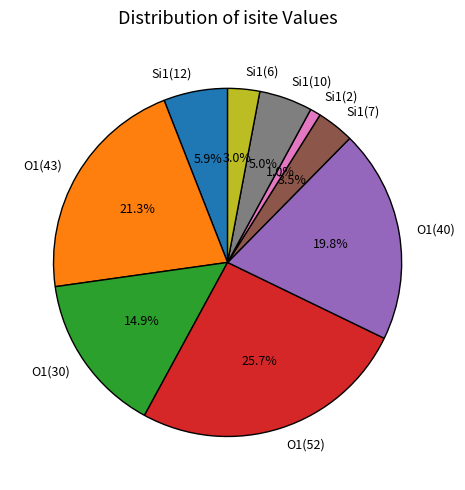

Which category has the smallest portion of the pie?

Si1(2)